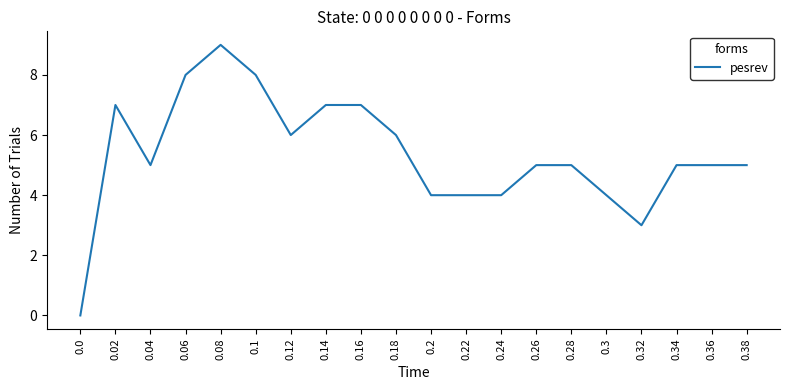

Reading left to right, transcribe all the data shown in this chart.

0	7	5	8	9	8	6	7	7	6	4	4	4	5	5	4	3	5	5	5